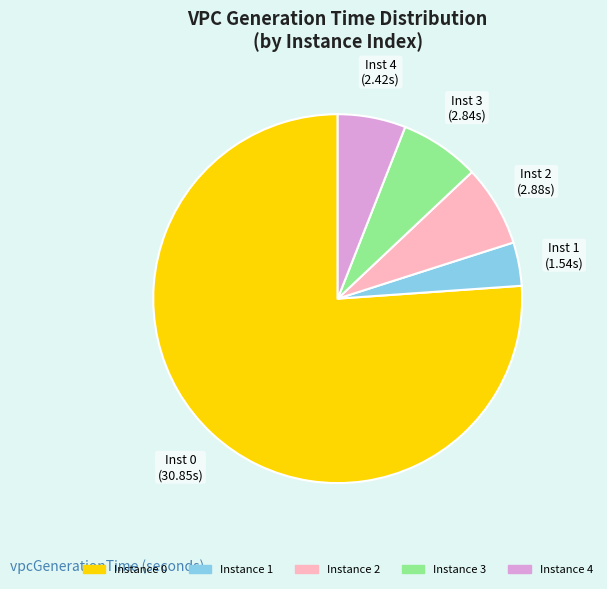

Approximately how many times larger is the value at Instance 0 compared to Instance 1?

20.0